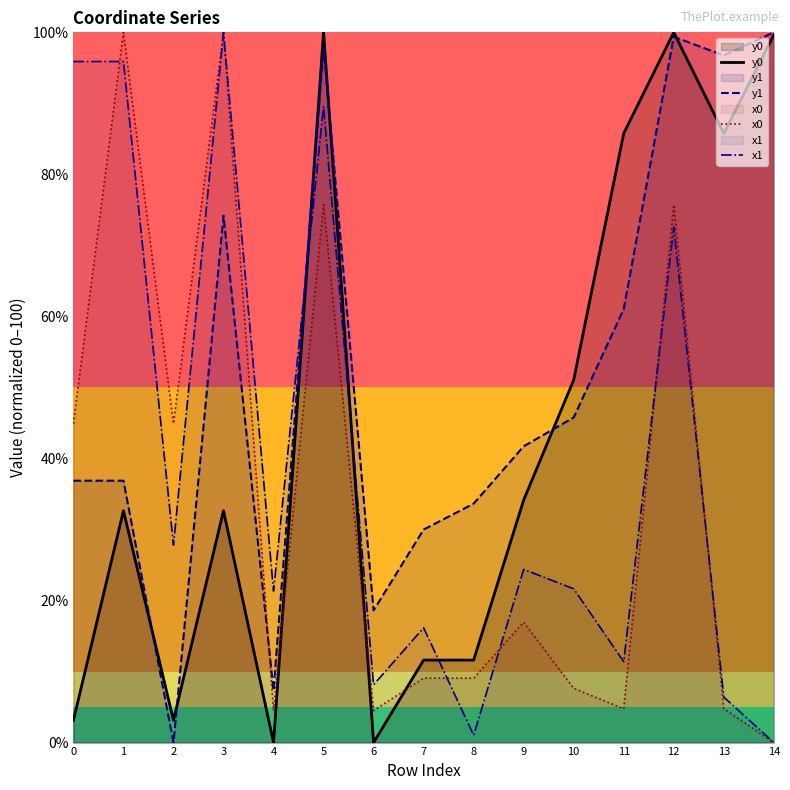

What is the difference between the maximum and minimum values in the x0 series?

100.0